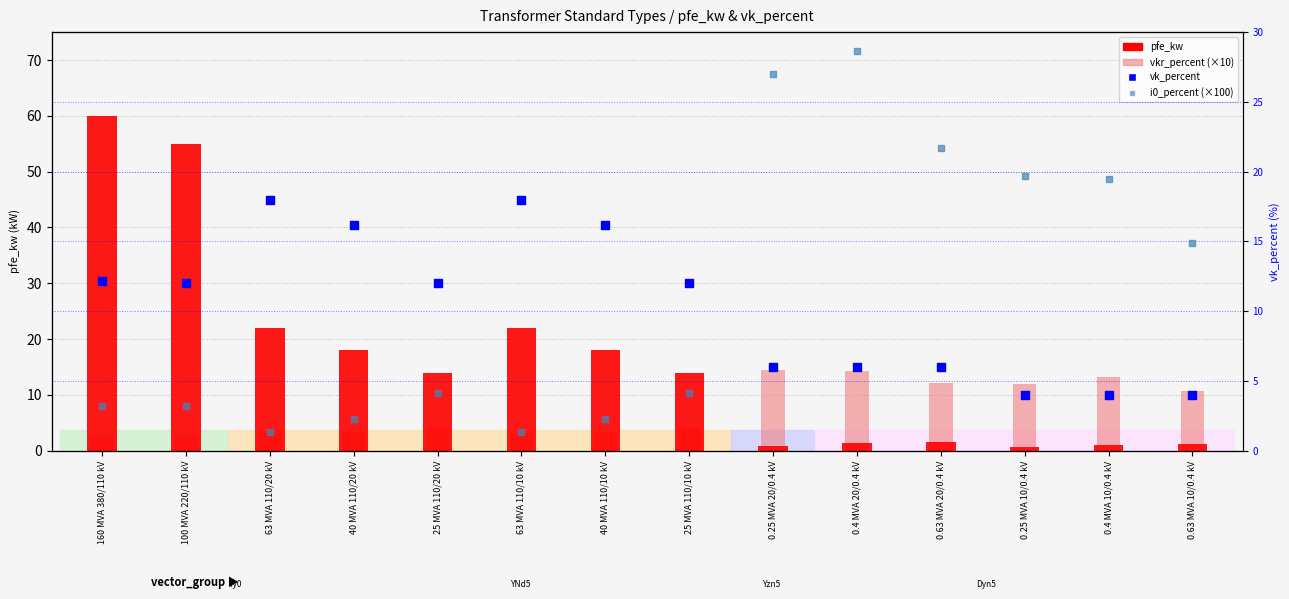

What are all the series names shown in the legend?

pfe_kw, vkr_percent (×10), vk_percent, i0_percent (×100)